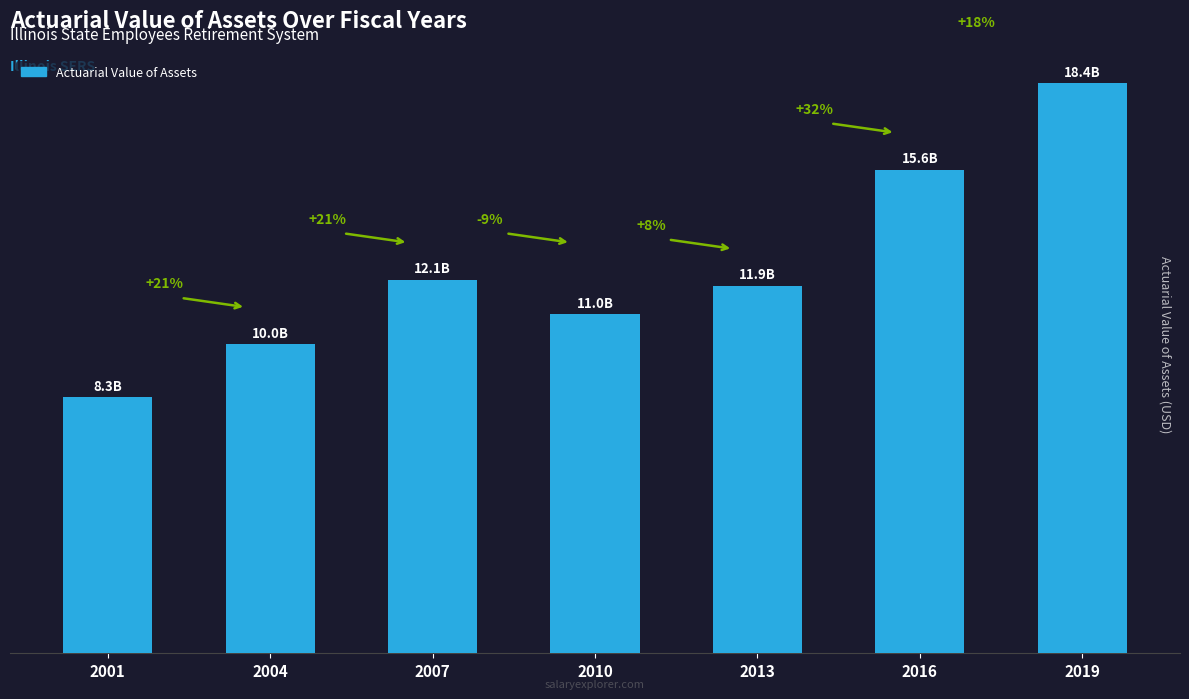

Rank the categories by value from highest to lowest.

2019, 2016, 2007, 2013, 2010, 2004, 2001